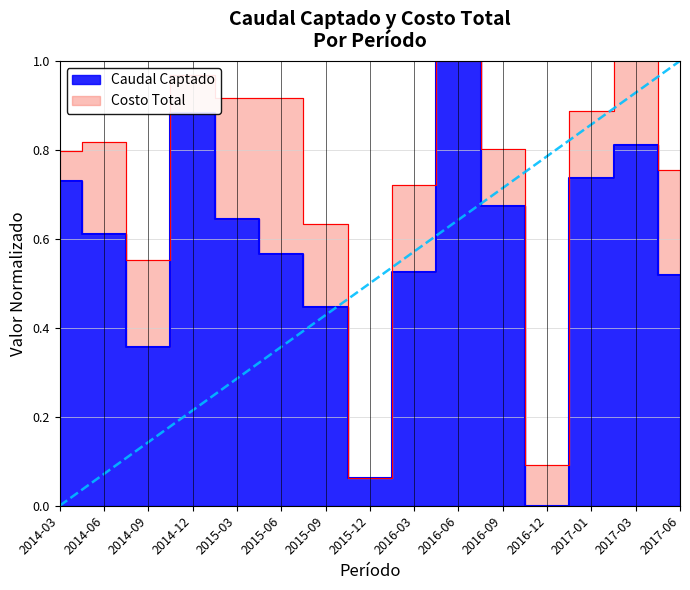

Reading left to right, what are all the values shown in this chart?

0.7	0.6	0.4	0.9	0.6	0.6	0.4	0.1	0.5	1.0	0.7	0.0	0.7	0.8	0.5